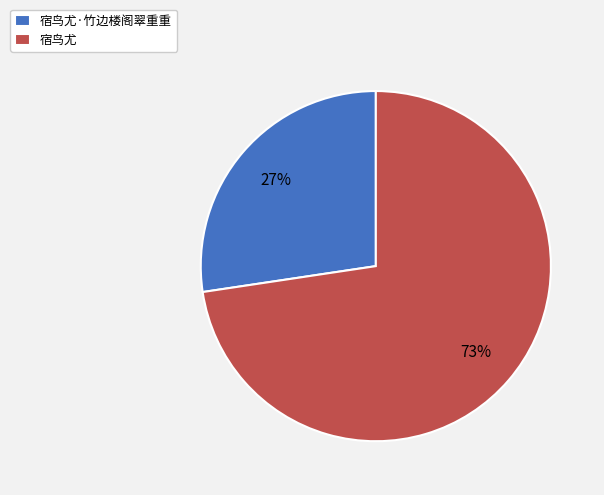

The 宿鸟尤 slice represents 85% of the pie. True or false?

False